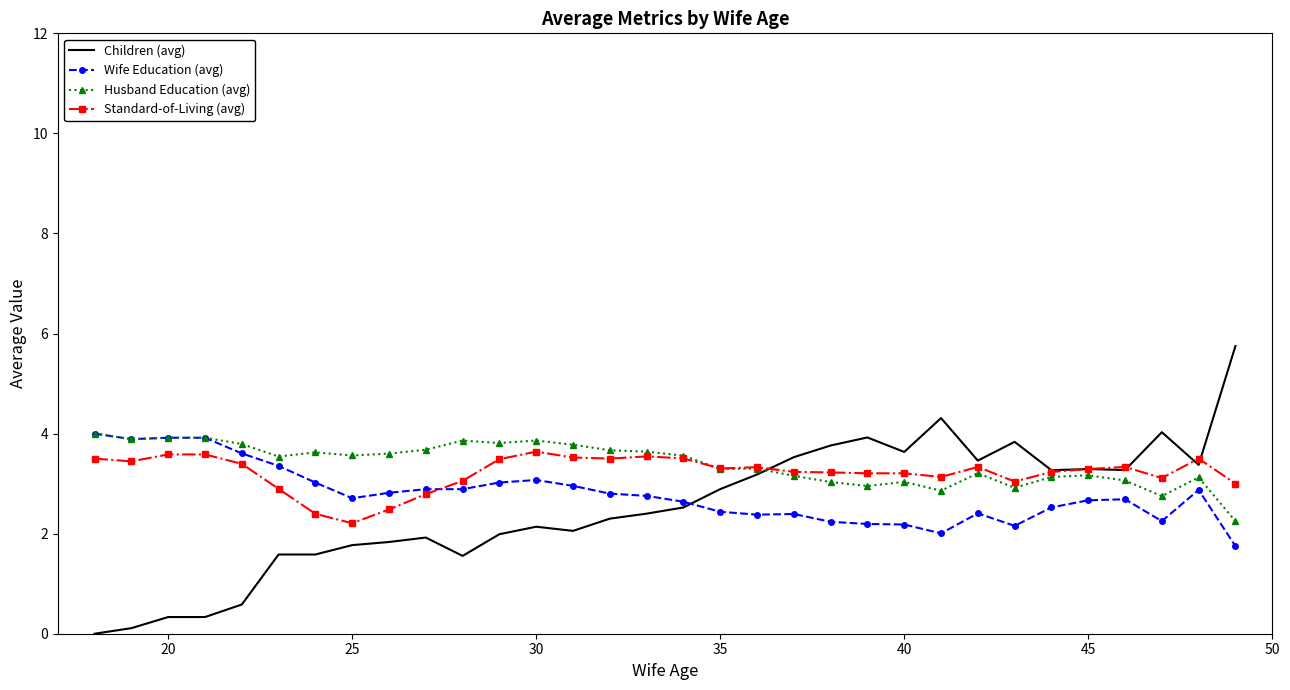

What is the highest value of the Standard-of-Living (avg) series?

3.6